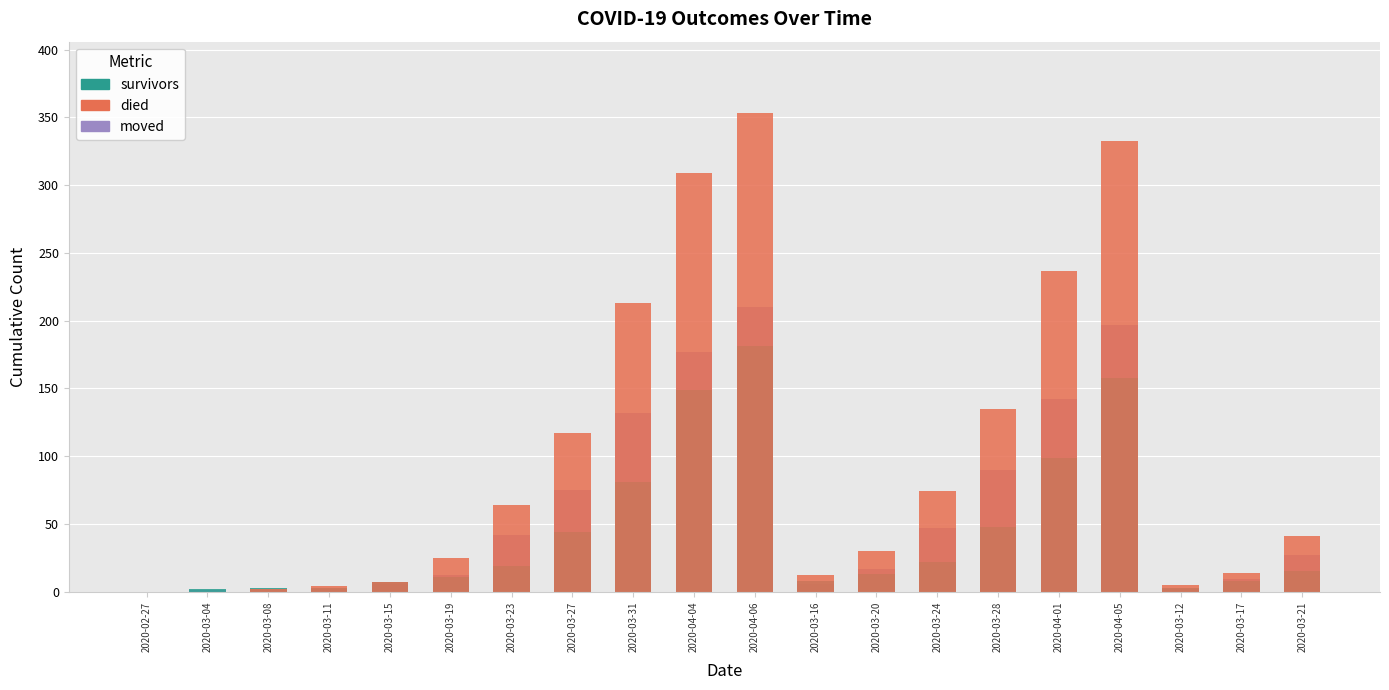

The value of died at 2020-03-20 is 18. True or false?

False